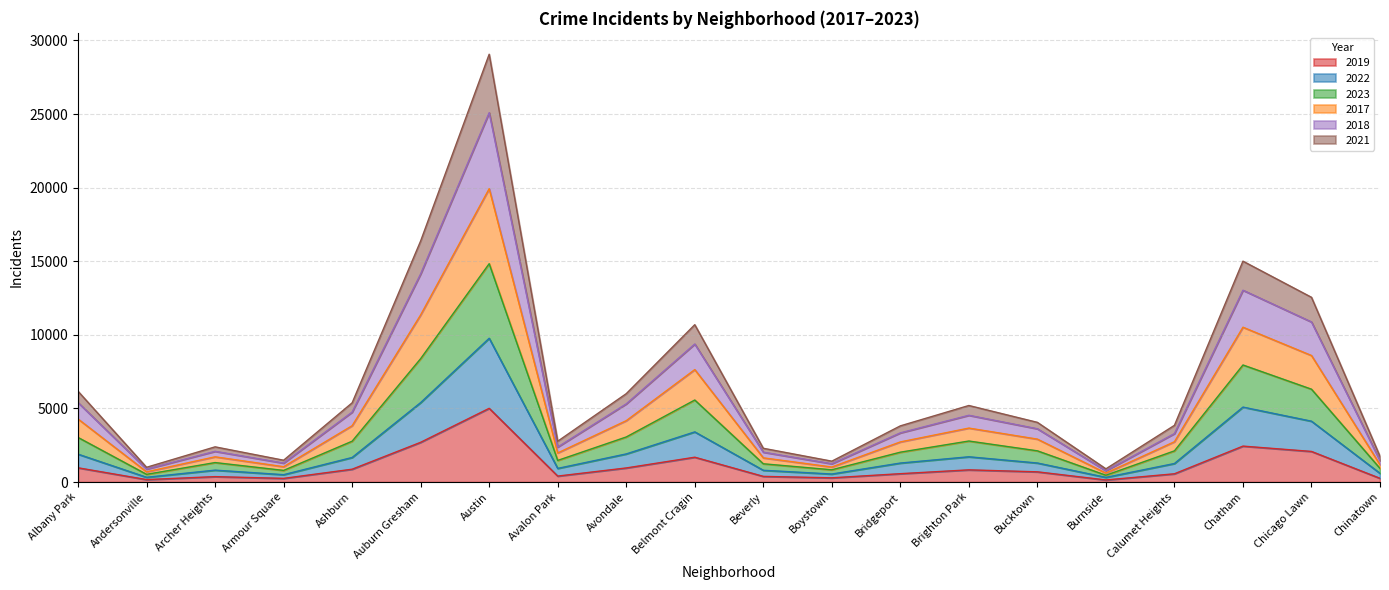

What position from the left is Albany Park?

1